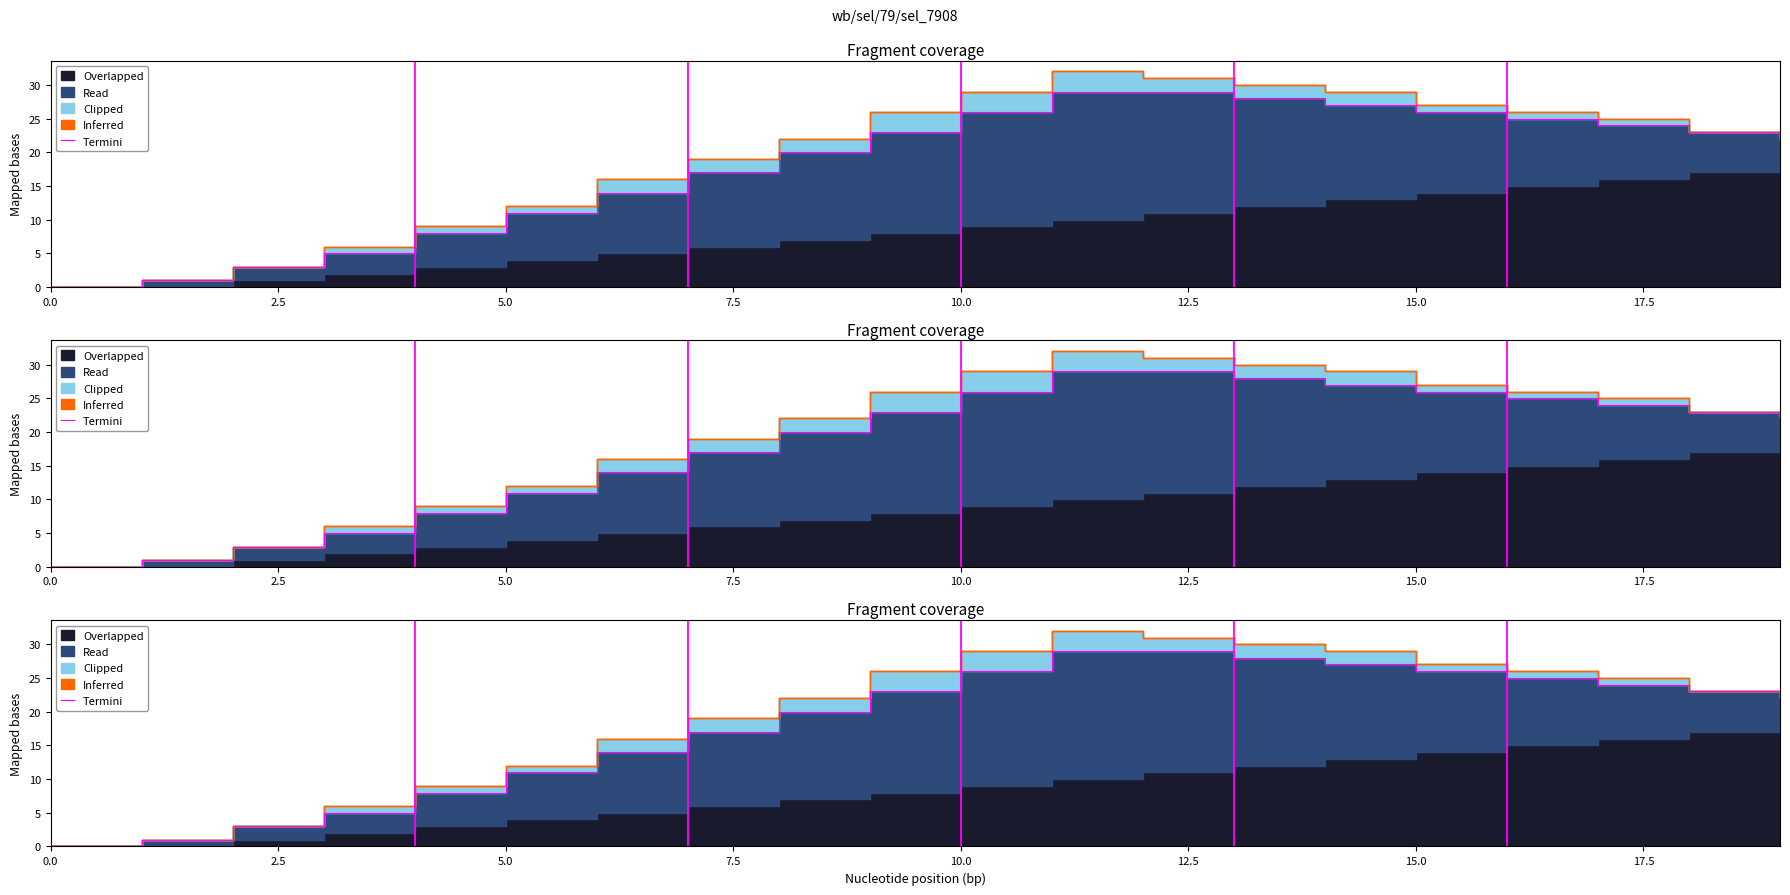

Does the chart have visible grid lines?

No